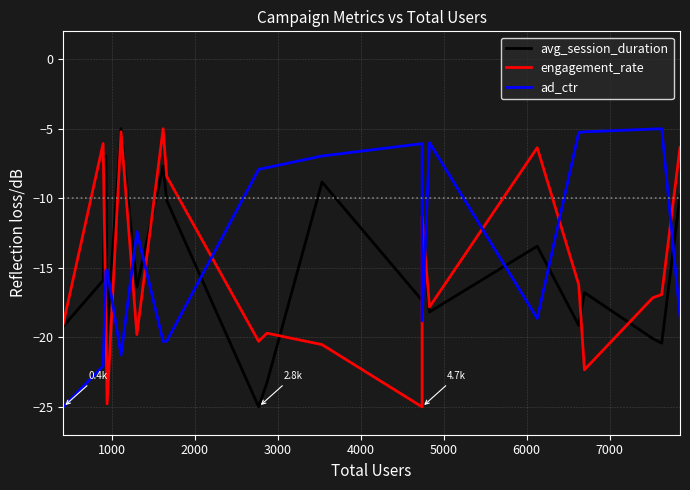

Is it true that avg_session_duration equals -3.2 at 1000?

False